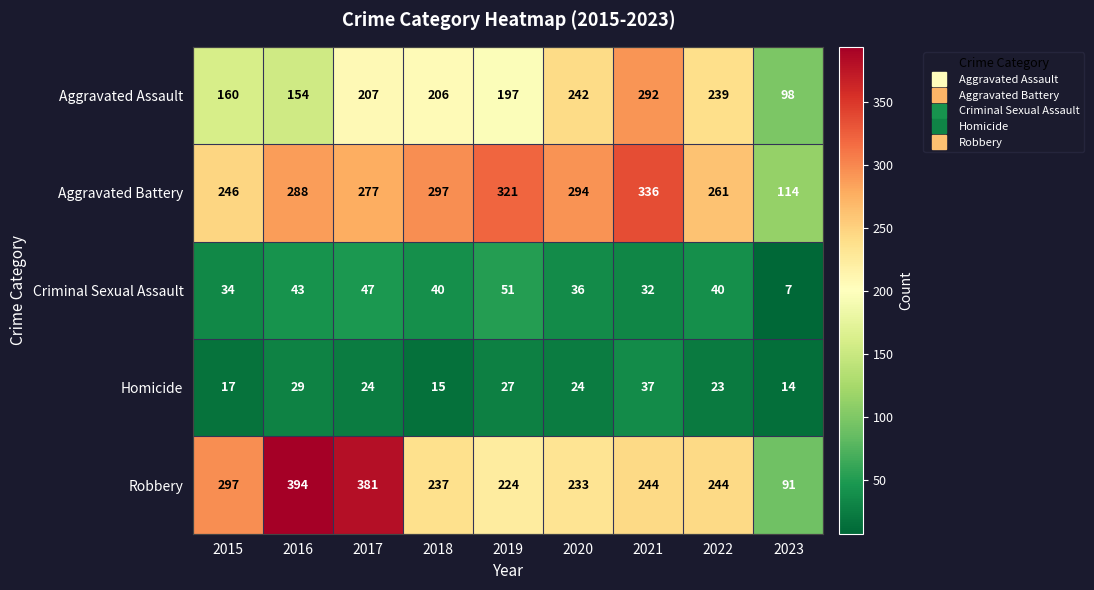

What is the difference between the highest and lowest values at 2017?

357